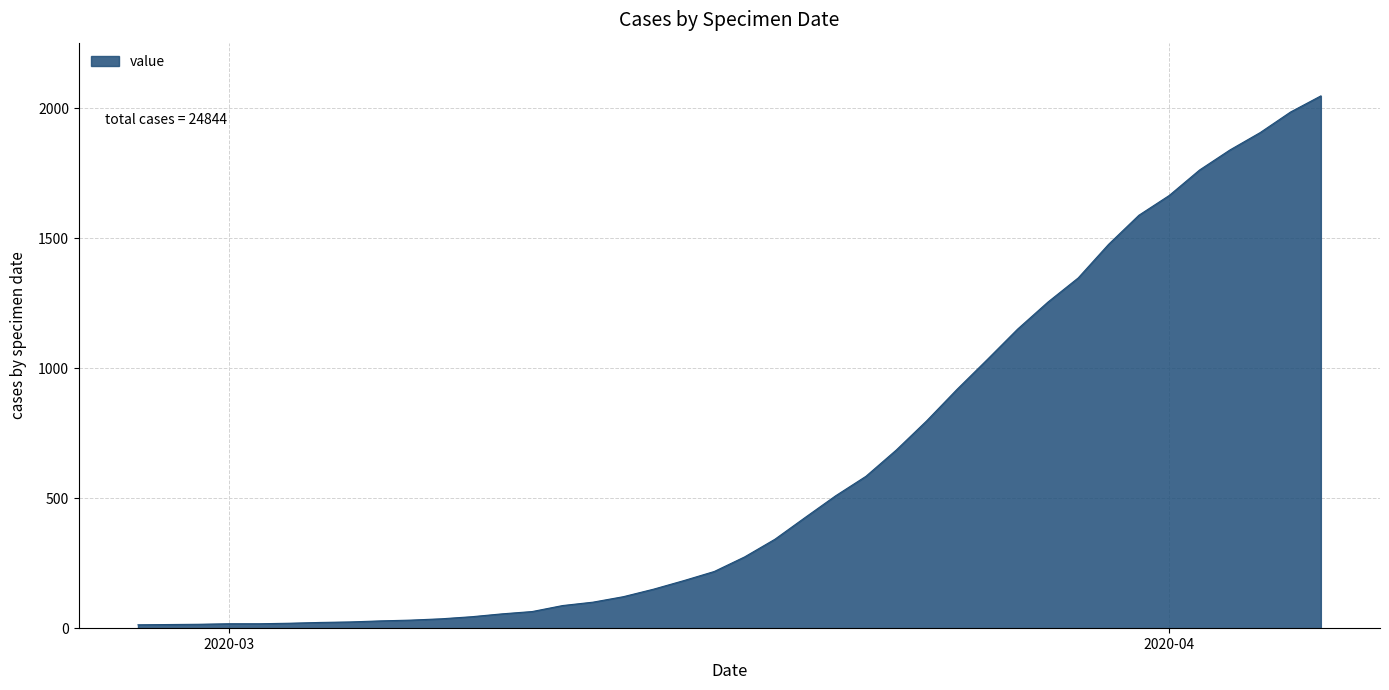

What is the maximum value shown in the chart?

2047